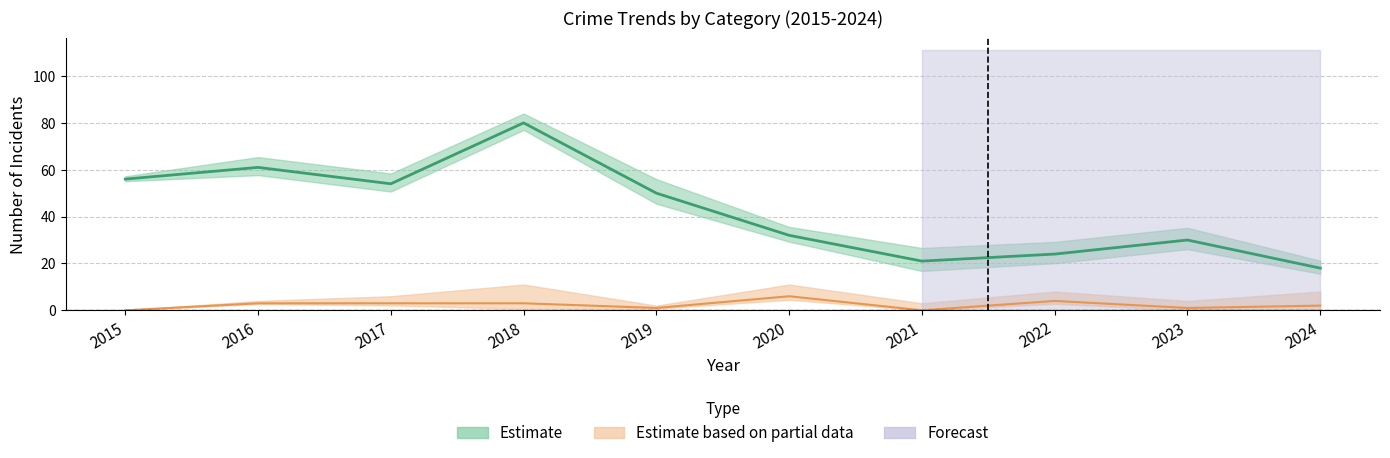

At which label does Aggravated Assault reach its peak?

2020